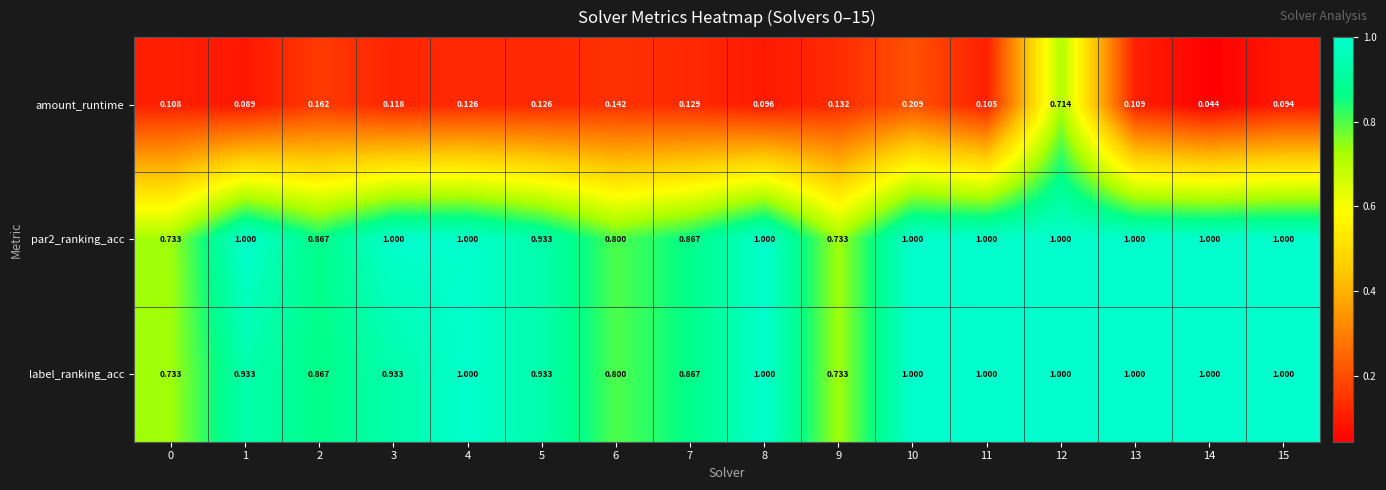

What is the total value across all series at 15?

2.1